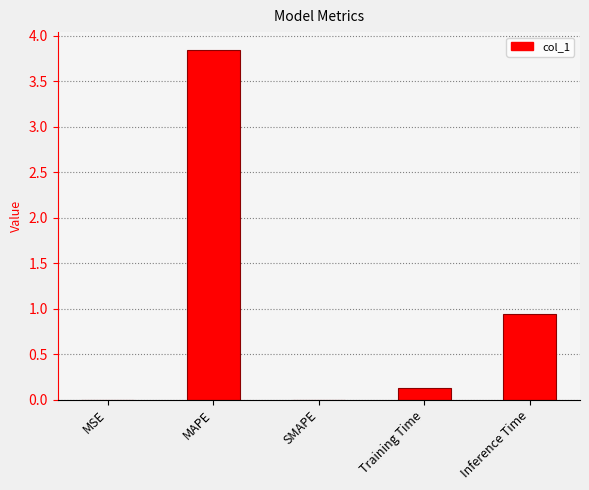

Which has a higher value, Inference Time or MSE?

Inference Time